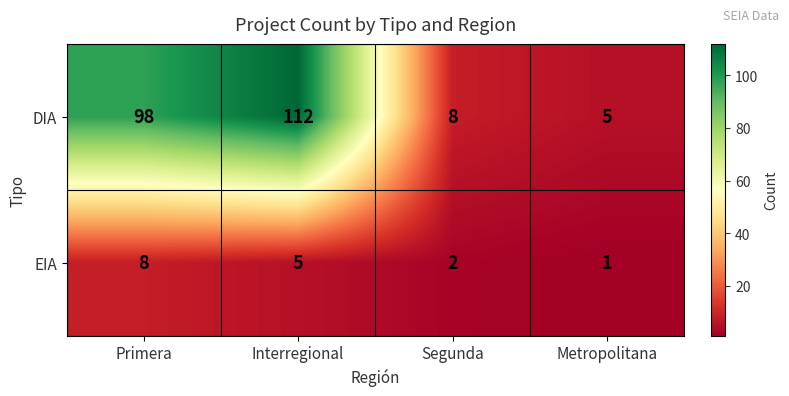

What is the total value across all series at Interregional?

117